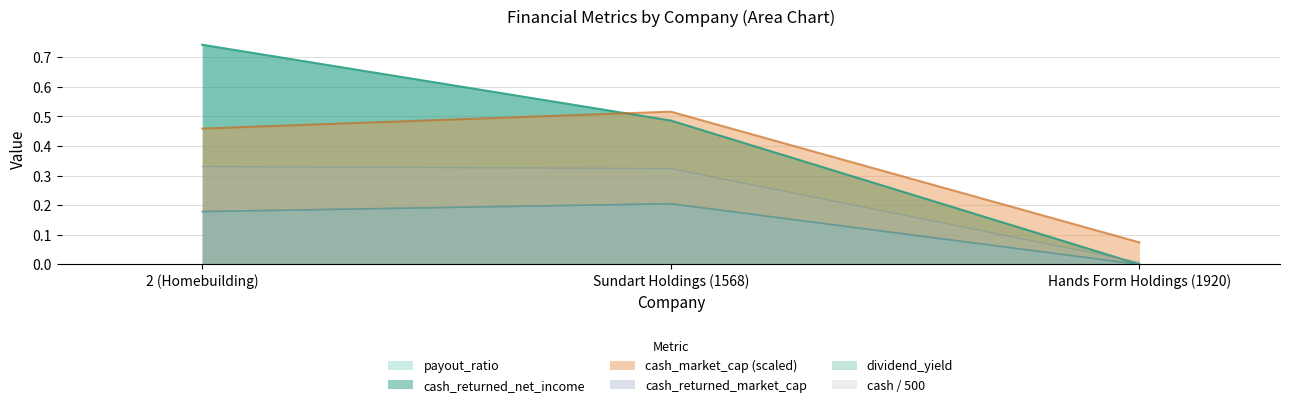

How many values in the dividend_yield series exceed 0?

2